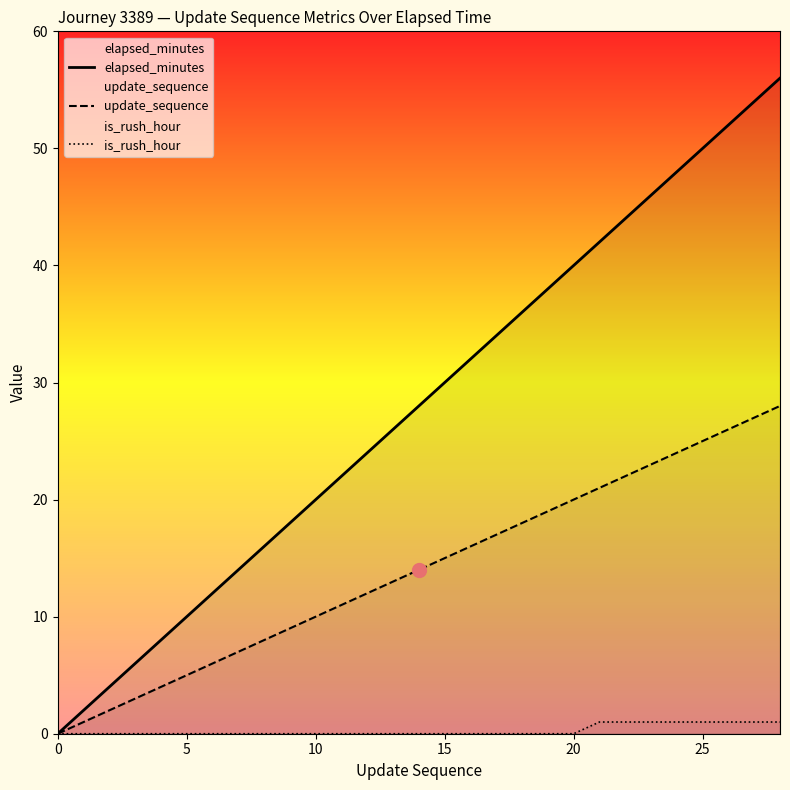

How many distinct data groups are displayed?

3